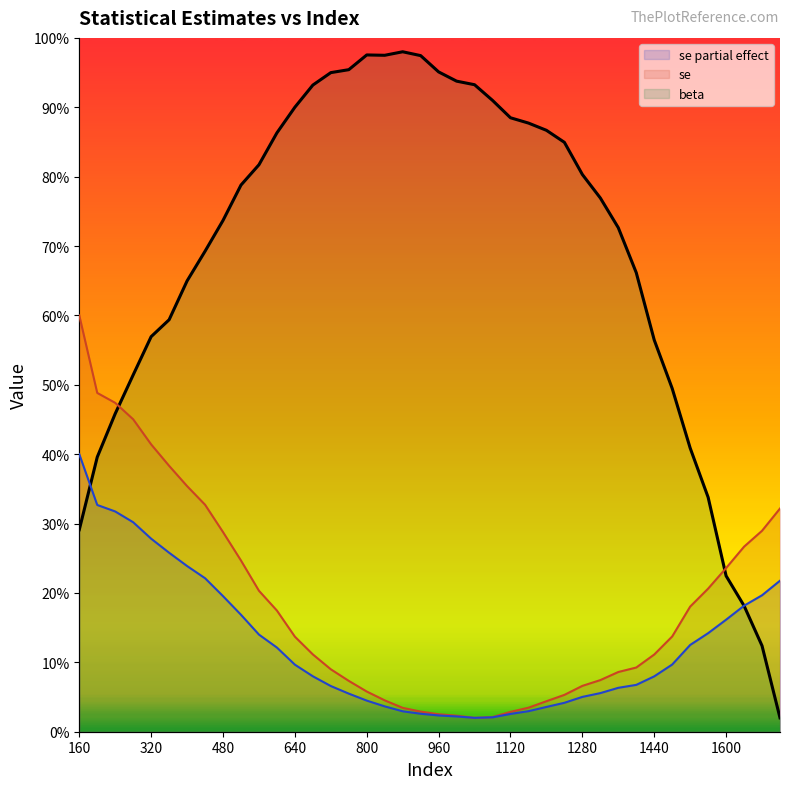

How many times do beta and se cross each other?

2